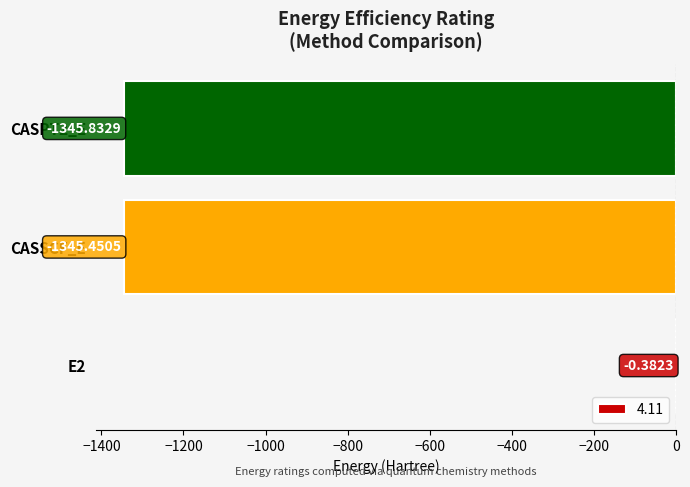

What is the sum of all values?

-2691.7